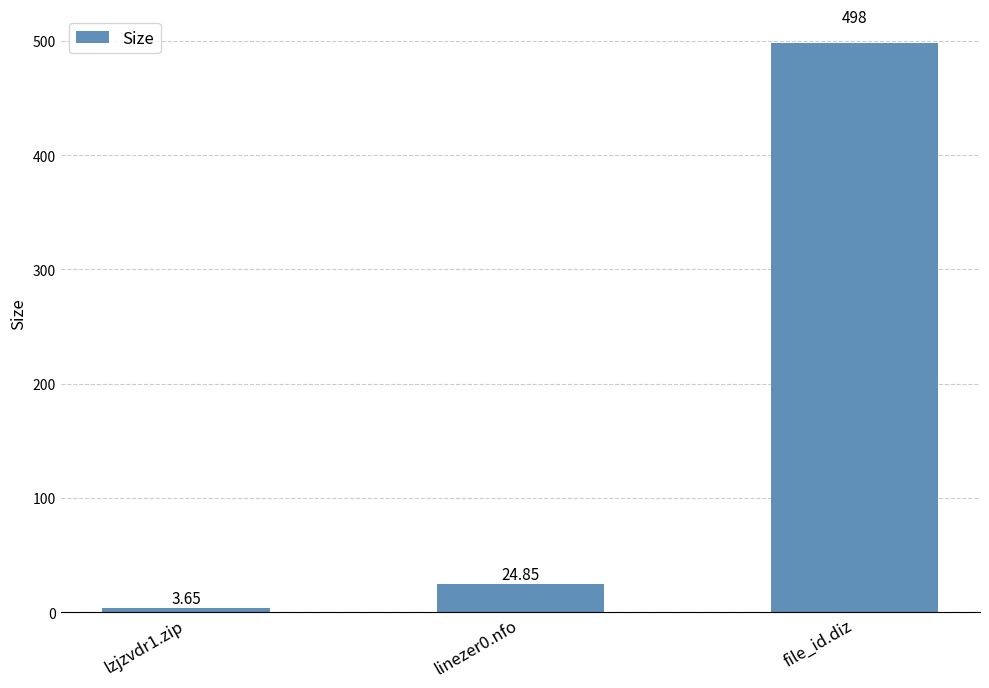

What is the average value?

175.5